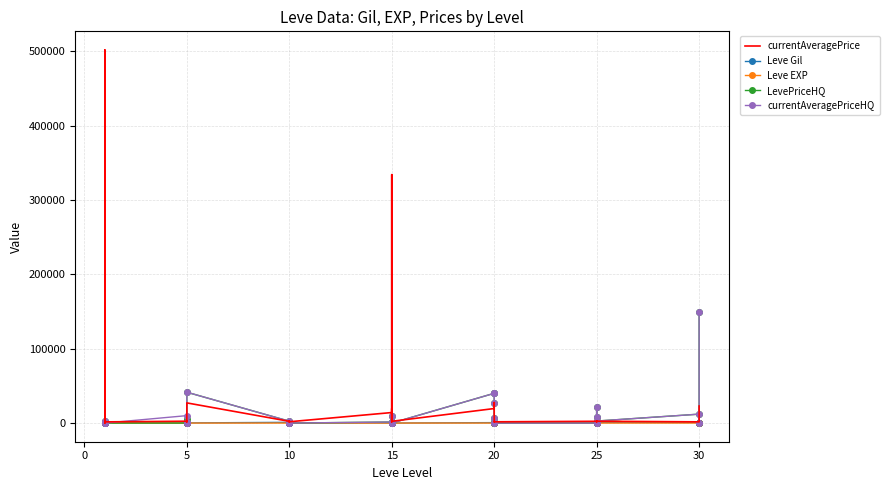

Reading left to right, list all the values displayed in this chart.

currentAveragePrice: 27128	501655	70	1750	27119	1602	2507	1648	2417	2481	2392	27127	2342	1605	1684	2393	2419	1753	14149	19542	5092	1686	334005	2370	19535	19538	27542	6447	1609	1694	2397	1625	2421	2350	2320	2485	1633	2321	19514	22899
Leve Gil: 160	114	115	690	690	330	220	110	220	220	220	220	990	430	990	990	990	90	170	910	170	40	910	40	600	960	600	600	960	600	390	820	830	200	200	830	730	220	640	220
Leve EXP: 1	630	630	1	1	1	5	4	5	5	5	5	9	8	9	9	9	13	7	18	7	13	18	13	21	12	21	21	12	21	36	30	21	47	47	21	67	52	40	52
LevePriceHQ: 0	3000	0	200	0	0	0	5000	0	1000	506	41500	2500	0	0	2000	0	0	1417	9500	625	0	0	0	40000	40000	27542	7000	0	0	0	0	0	21000	8540	2714	12000	0	0	150000
currentAveragePriceHQ: 0	3000	0	200	0	0	10000	0	0	1000	506	41500	2500	0	0	2000	0	0	1417	9500	625	0	0	0	40000	40000	27542	7000	0	0	0	0	0	21000	8540	2714	12000	0	0	150000